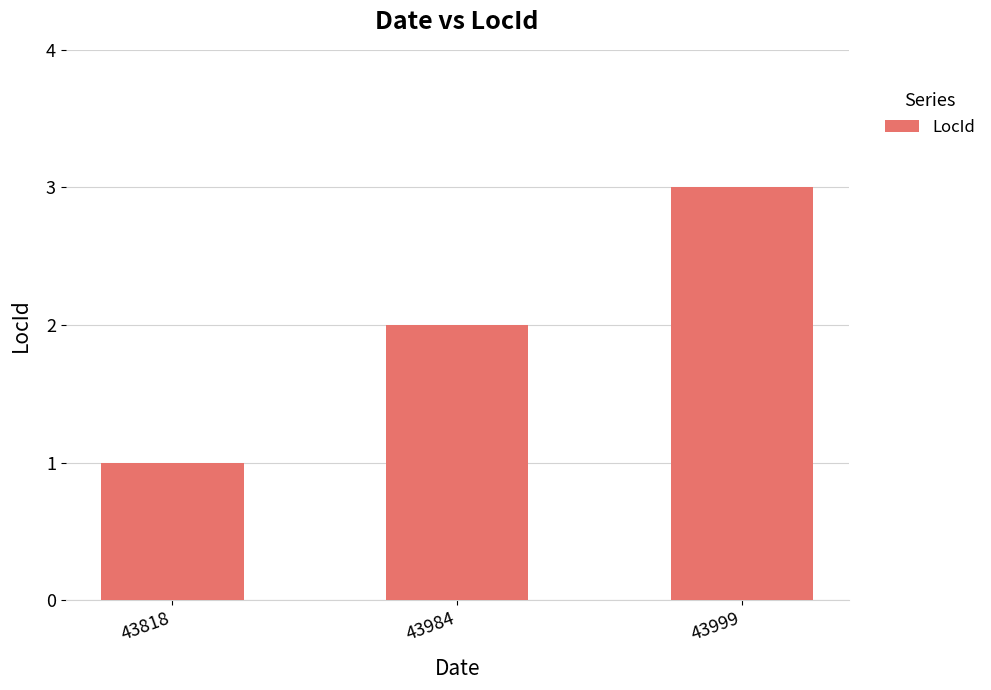

Is it true that the value at 43984 is 2?

True